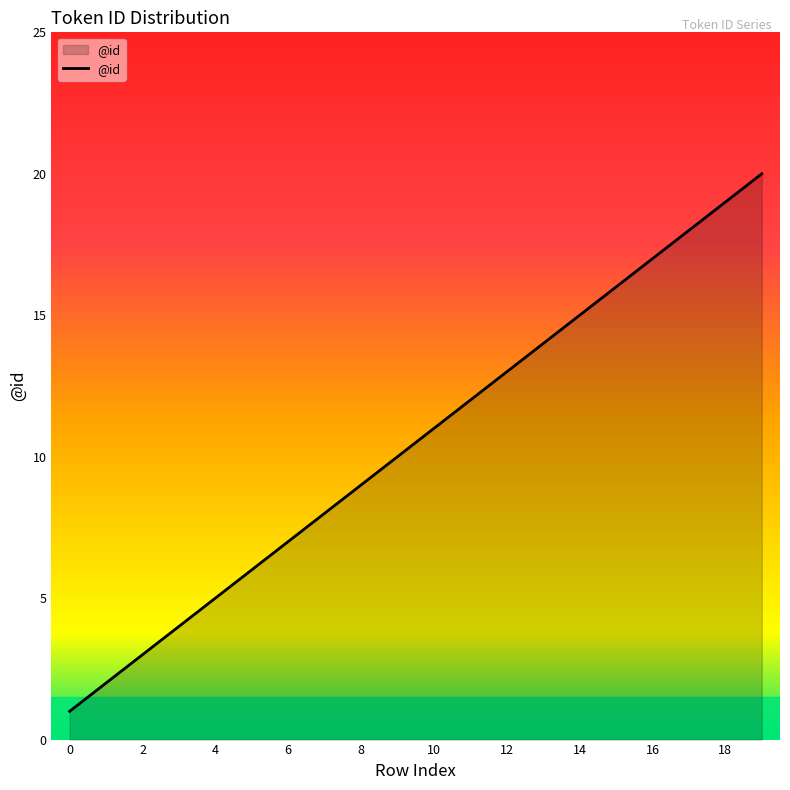

What is the smallest value displayed?

1